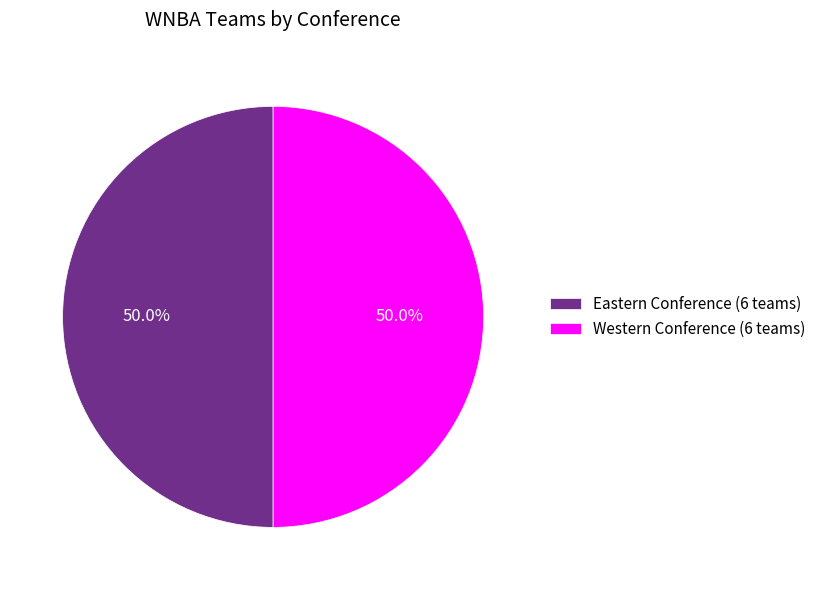

What percentage do Eastern Conference (6 teams) and Western Conference (6 teams) together represent?

100.0%